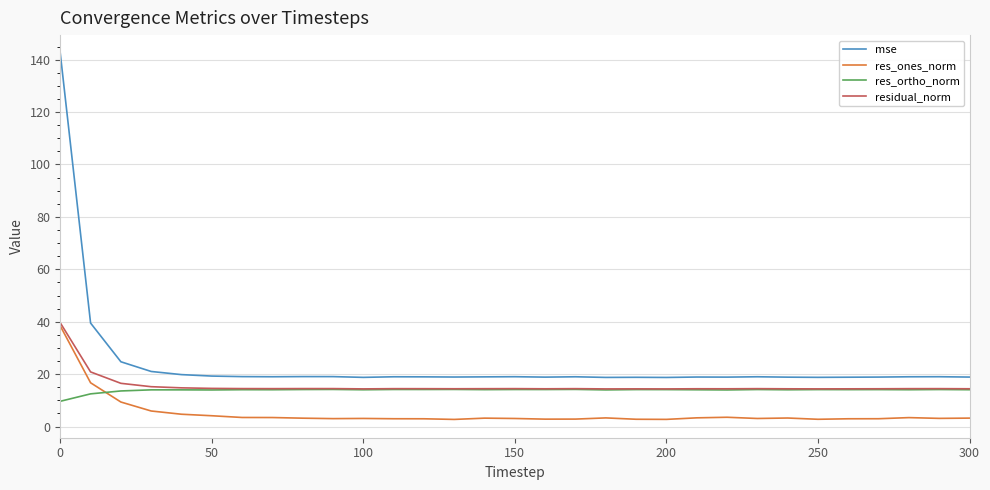

True or false: mse and residual_norm intersect in this chart.

False